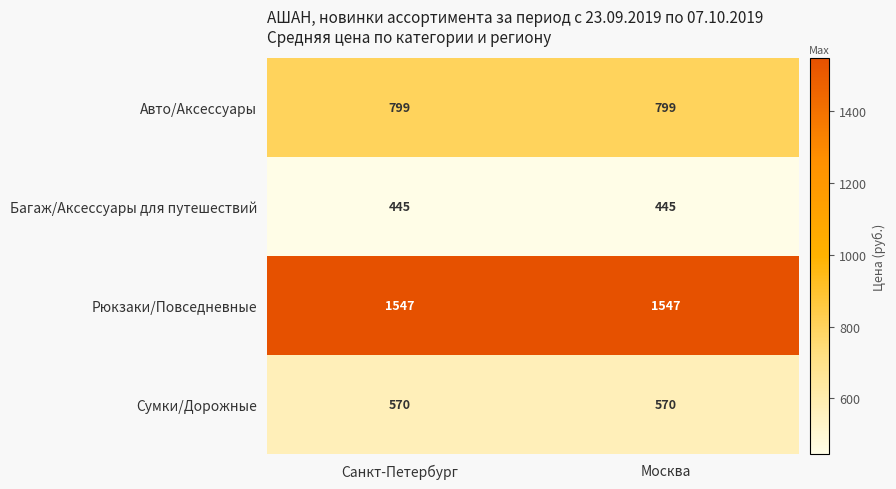

What is the minimum value for Авто/Аксессуары?

799